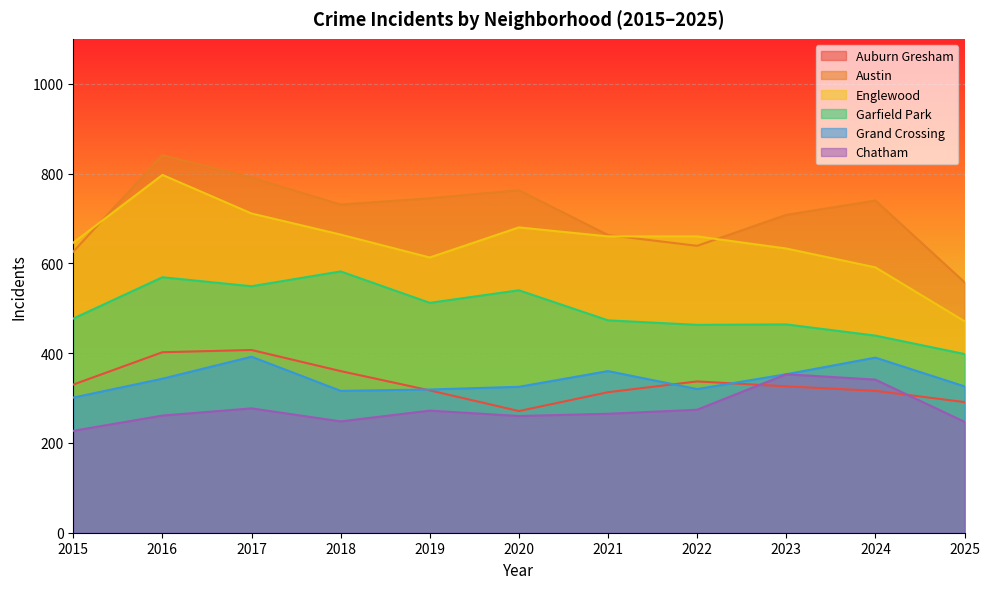

What is the value of the Austin point at the 11th from the left?

558